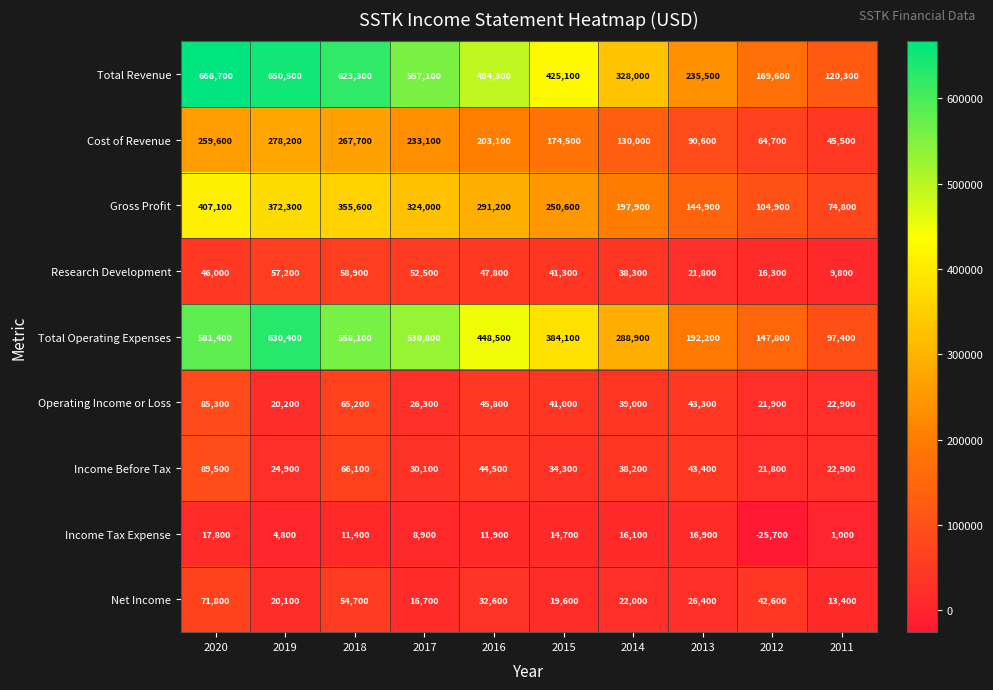

At which category is the sum across all series the highest?

2020